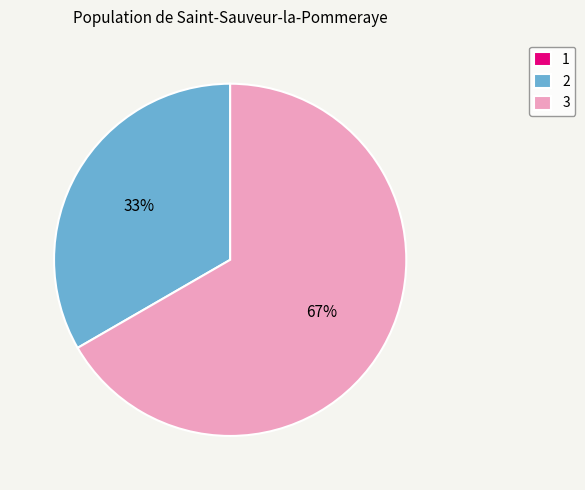

Is it true that 2 is 33% of the pie?

True